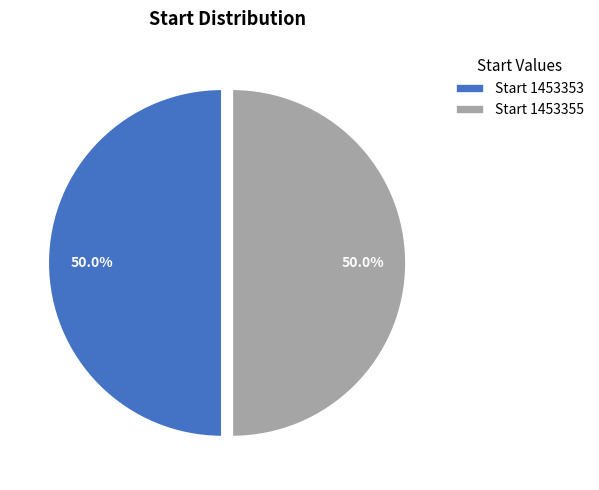

To the nearest percent, what is the average slice percentage?

50%